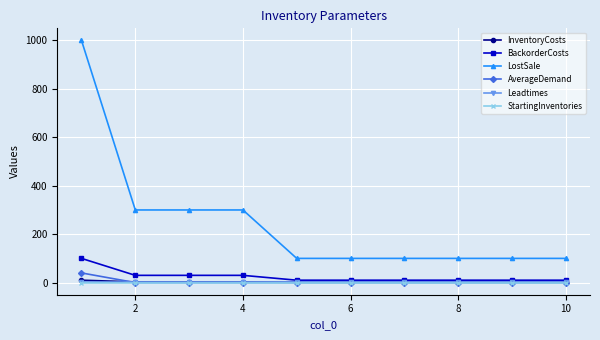

What is the maximum value shown in the chart?

1000